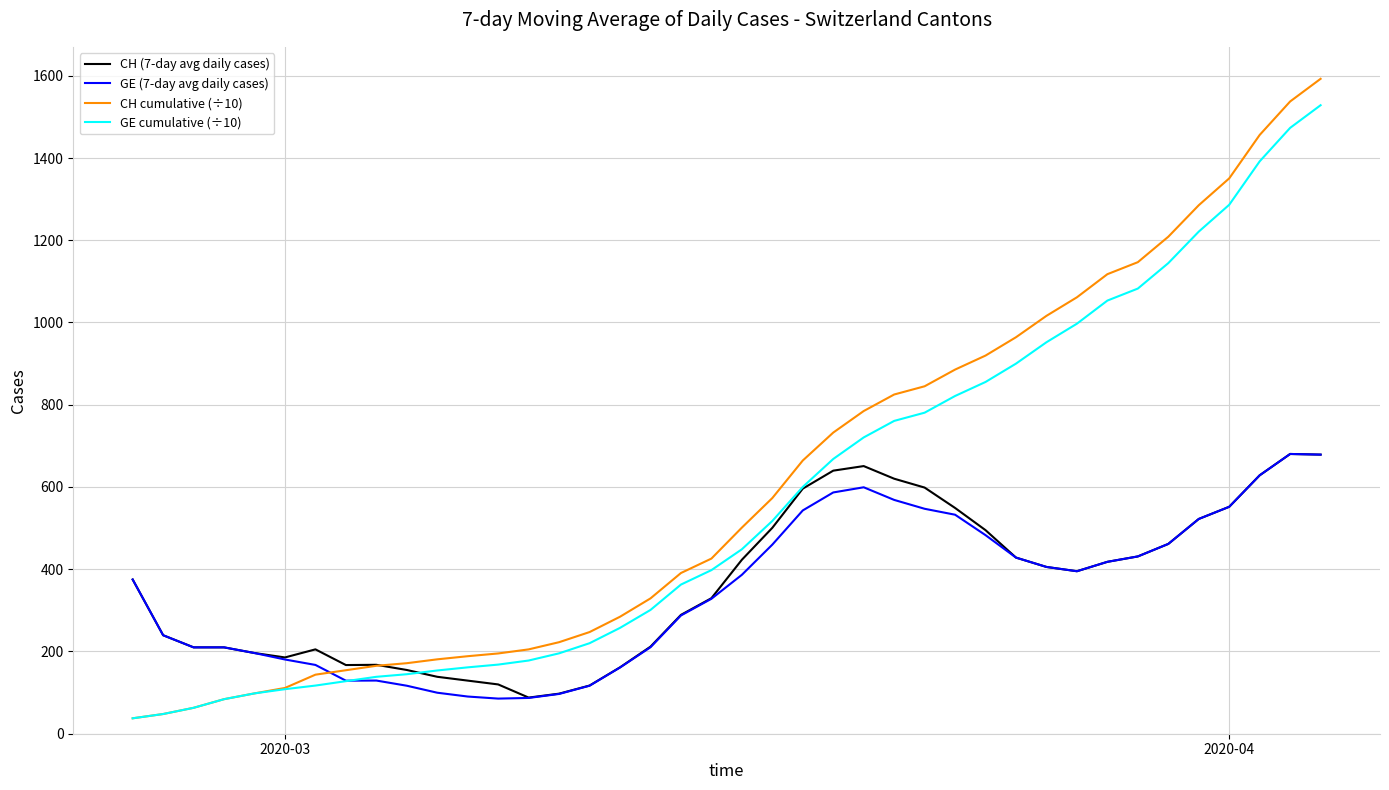

How many times do CH cumulative (÷10) and GE (7-day avg daily cases) cross each other?

1